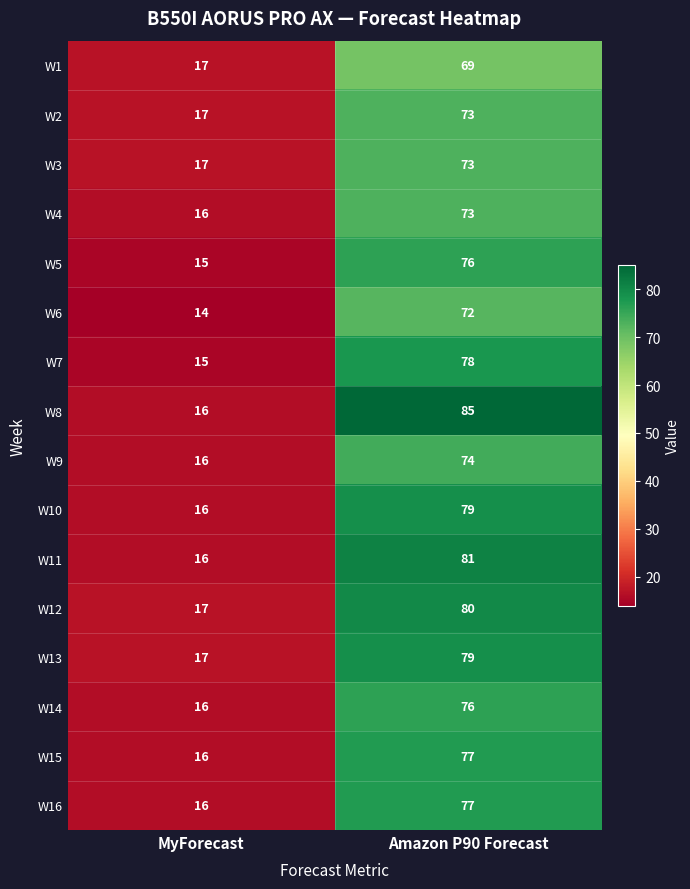

At how many categories does at least one series exceed 30?

1